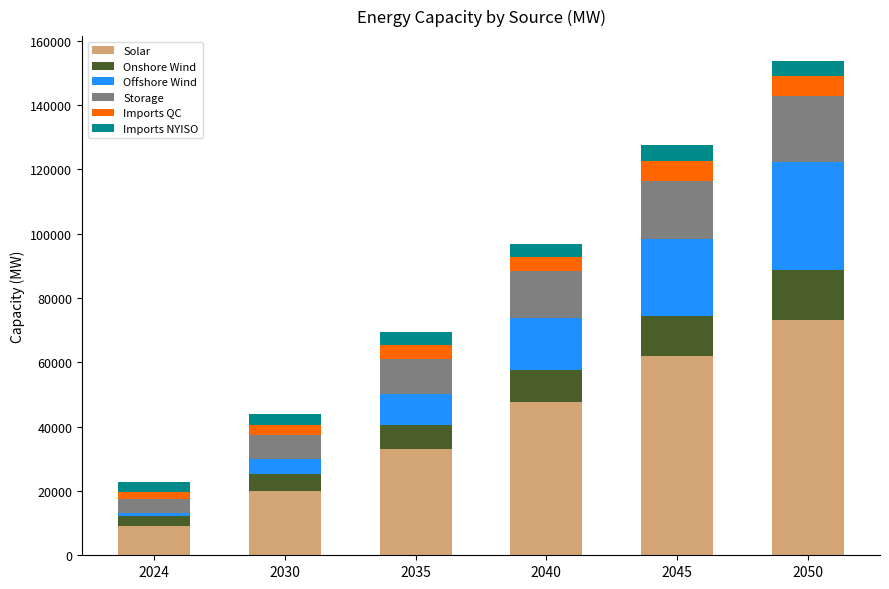

How many bars are there in total?

6